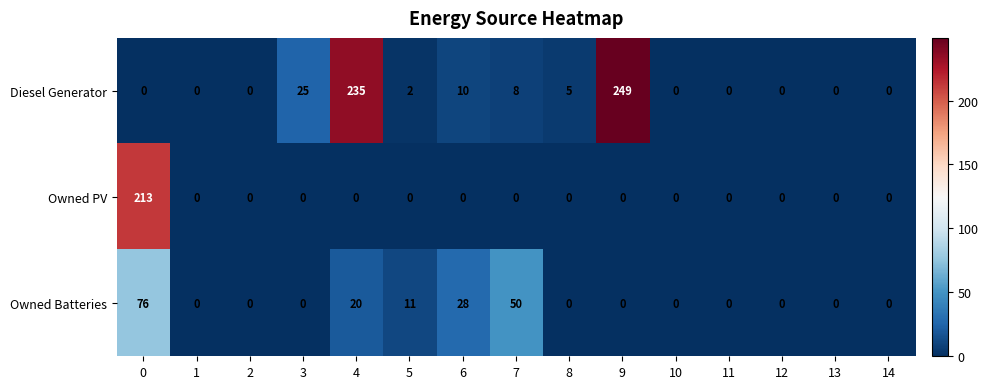

At which label is Owned Batteries closest to 38?

6